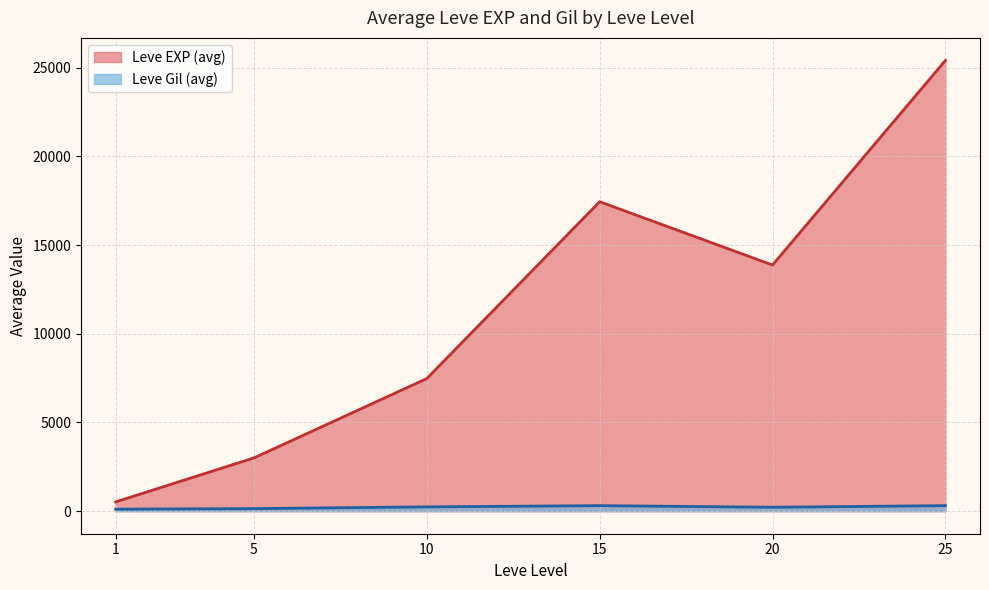

Does the chart display data point markers on the line(s)?

No